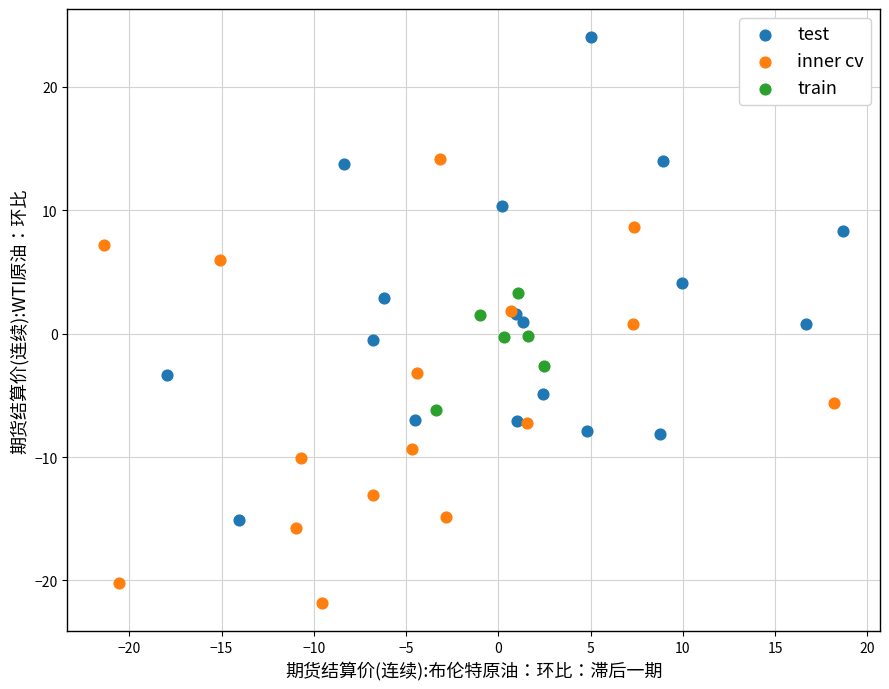

Which series reaches the maximum Y coordinate?

test